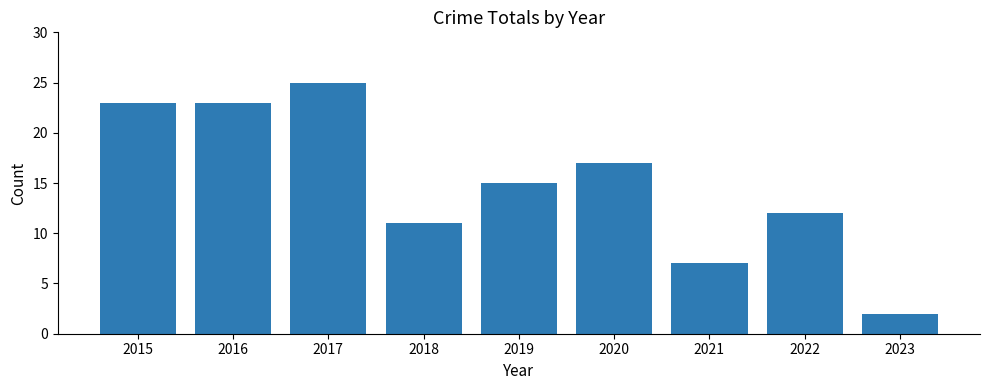

At which category does the chart reach its minimum across all series?

2023